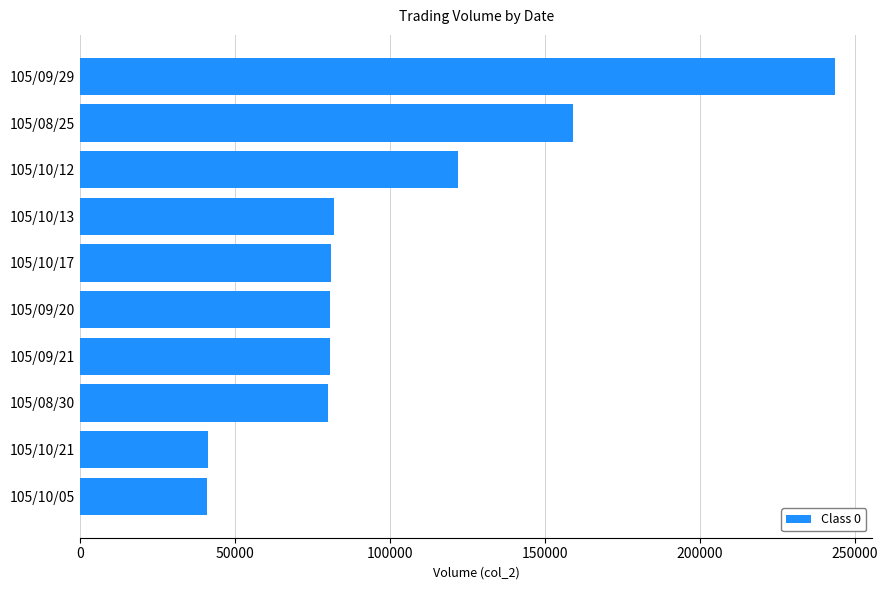

Where is the data nearest to the value 142235?

105/08/25